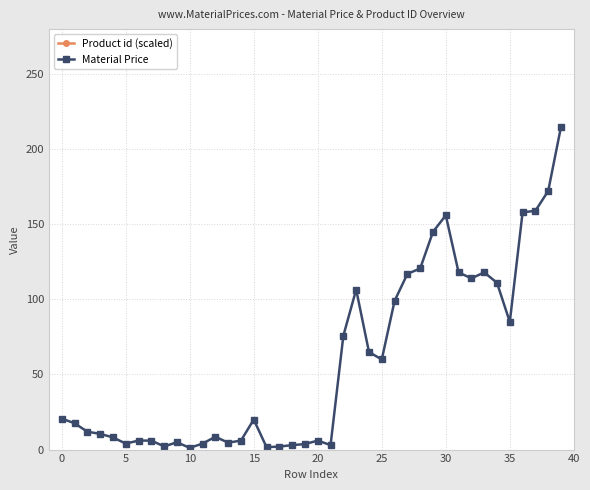

What is the spread (max minus min) of values at 37?

40304.3